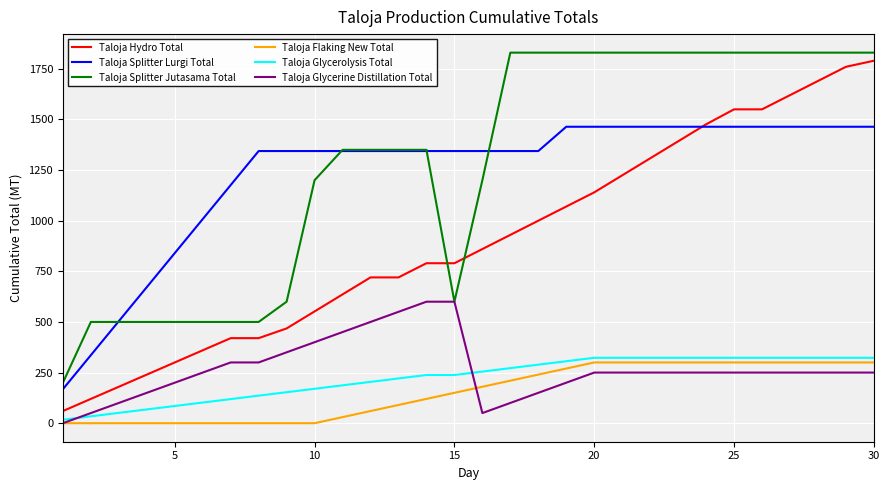

True or false: Taloja Glycerolysis Total and Taloja Hydro Total cross at least once.

False